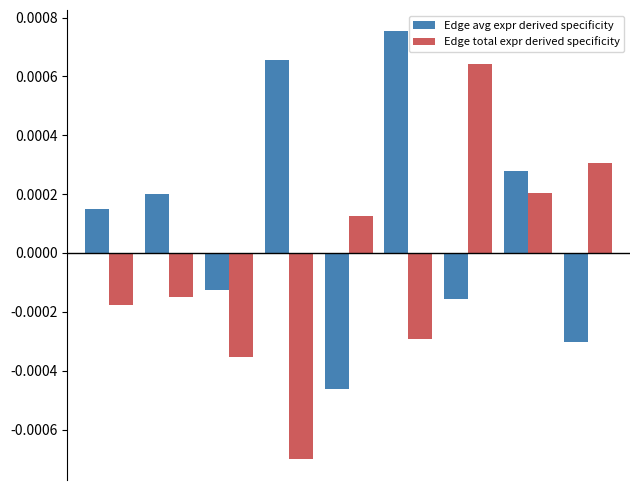

List the series in order of their overall mean, highest first.

Edge avg expr derived specificity, Edge total expr derived specificity